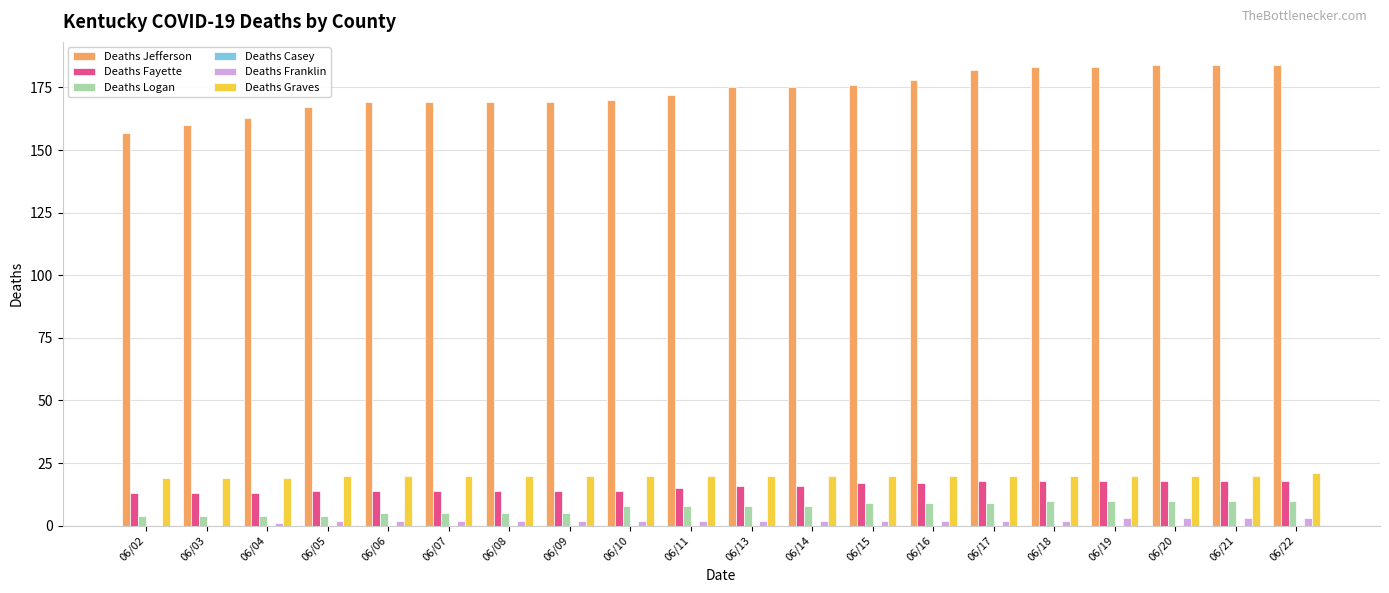

What is the sum of all Deaths Graves values?

398